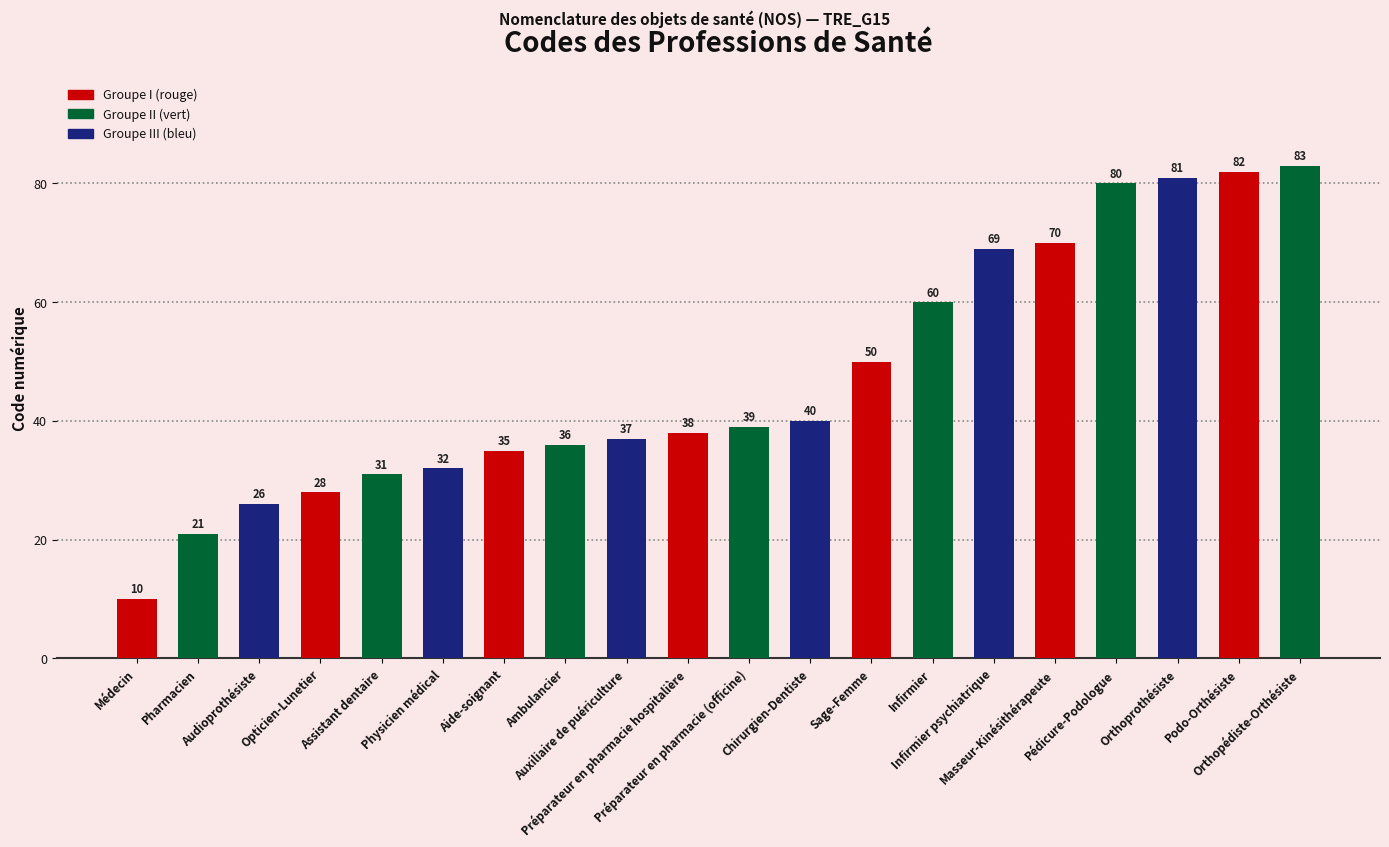

Reading left to right, transcribe all the data shown in this chart.

Médecin=10	Pharmacien=21	Audioprothésiste=26	Opticien-Lunetier=28	Assistant dentaire=31	Physicien médical=32	Aide-soignant=35	Ambulancier=36	Auxiliaire de puériculture=37	Préparateur en pharmacie hospitalière=38	Préparateur en pharmacie (officine)=39	Chirurgien-Dentiste=40	Sage-Femme=50	Infirmier=60	Infirmier psychiatrique=69	Masseur-Kinésithérapeute=70	Pédicure-Podologue=80	Orthoprothésiste=81	Podo-Orthésiste=82	Orthopédiste-Orthésiste=83